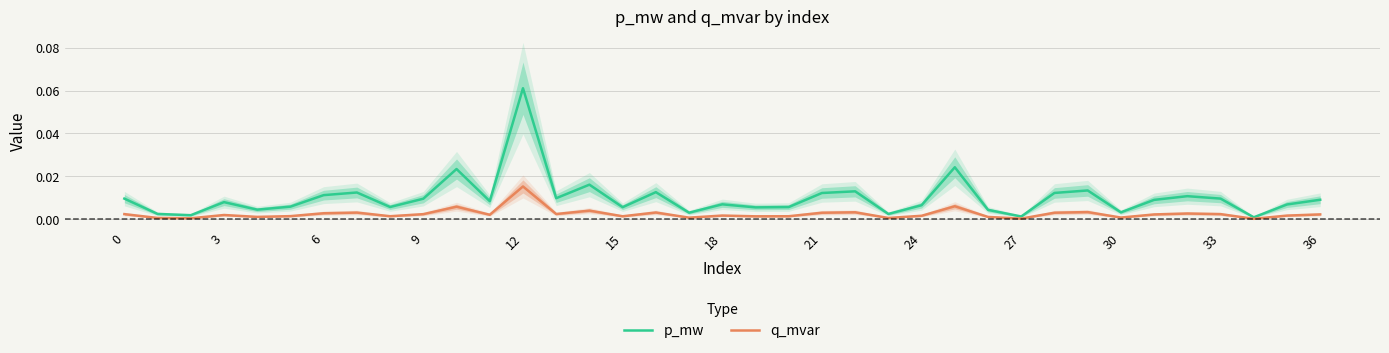

Is the value of p_mw at 12 greater than the value of q_mvar at 24?

Yes